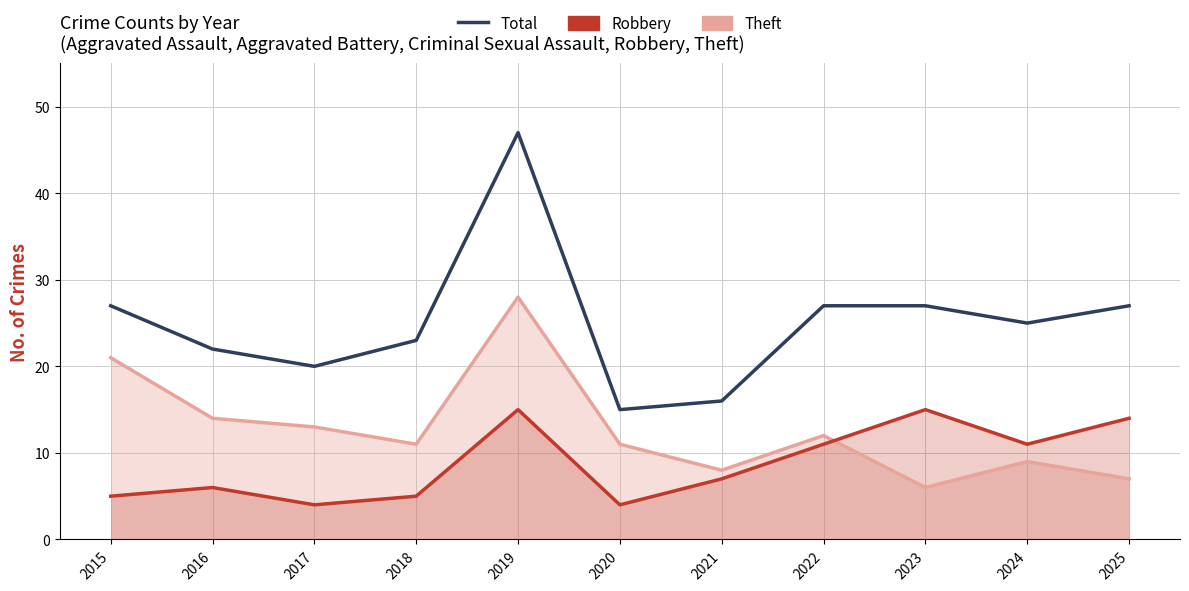

In Total, how many points are lower than both neighbors (excluding endpoints)?

3